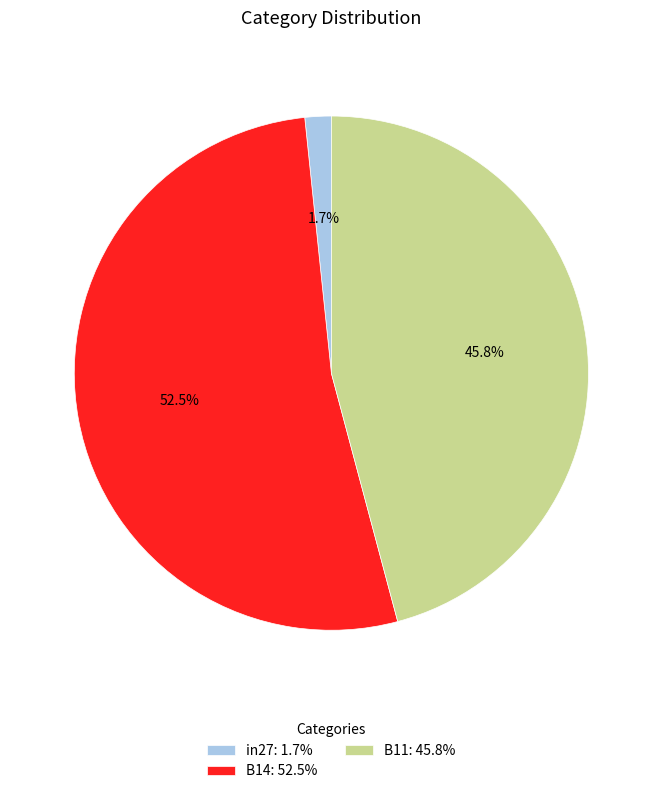

Rank the categories by value from highest to lowest.

B14, B11, in27